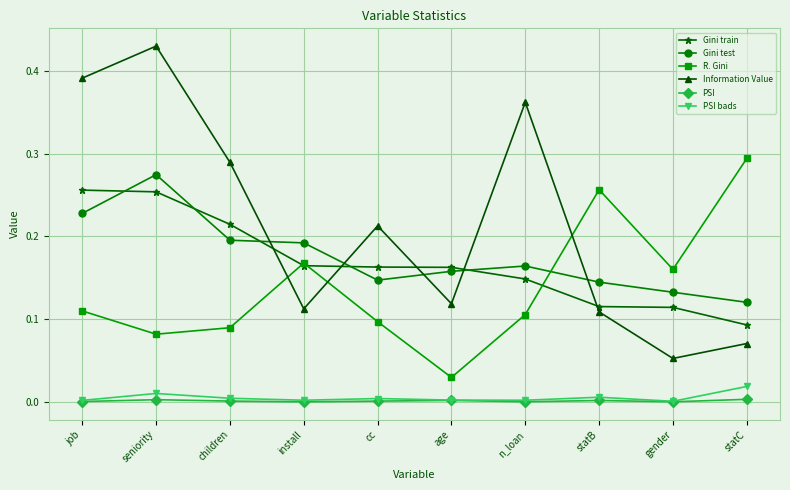

Which series has the widest spread of values?

Information Value